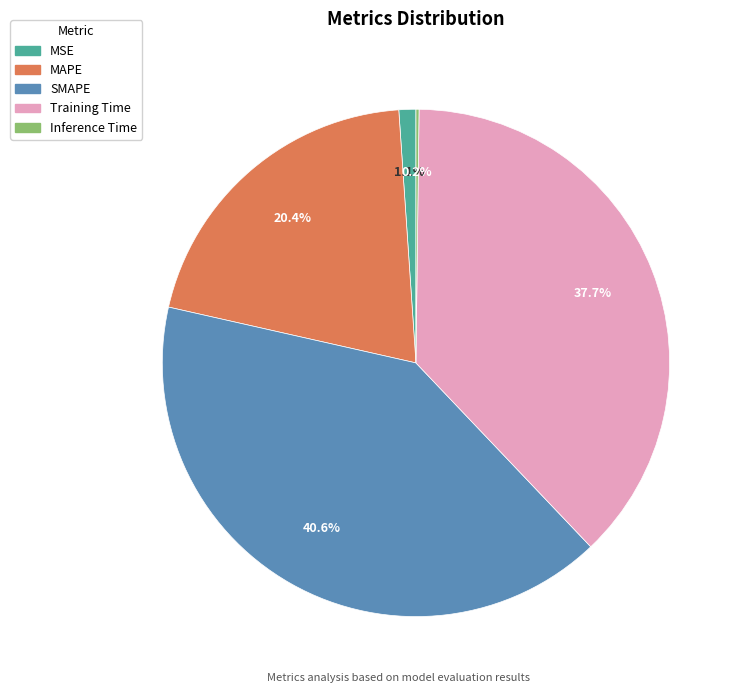

Between MAPE and SMAPE, which is larger?

SMAPE